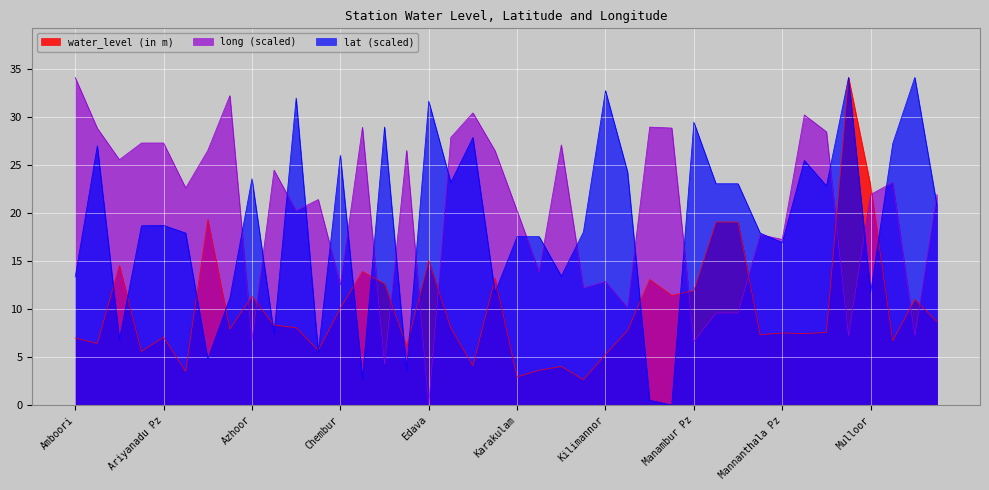

The value of water_level (in m) at Mulloor is 30.8. True or false?

False